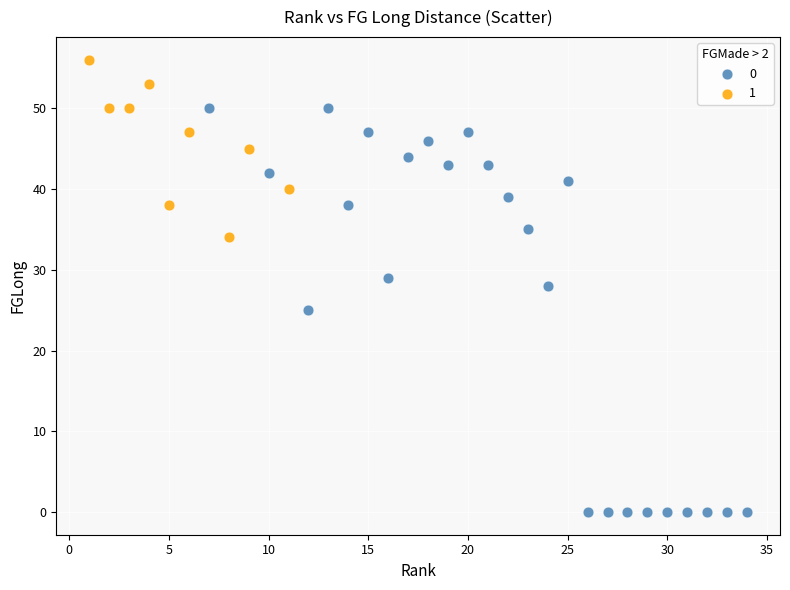

Which series has the widest spread of Y values?

0